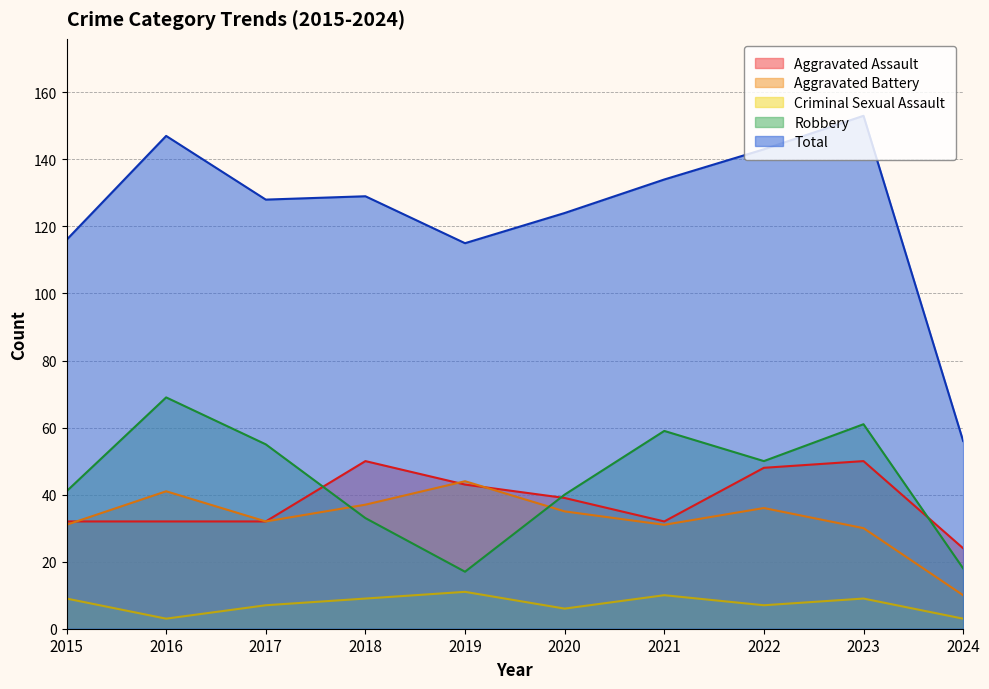

Where do Aggravated Battery and Robbery first cross each other?

2017 and 2018